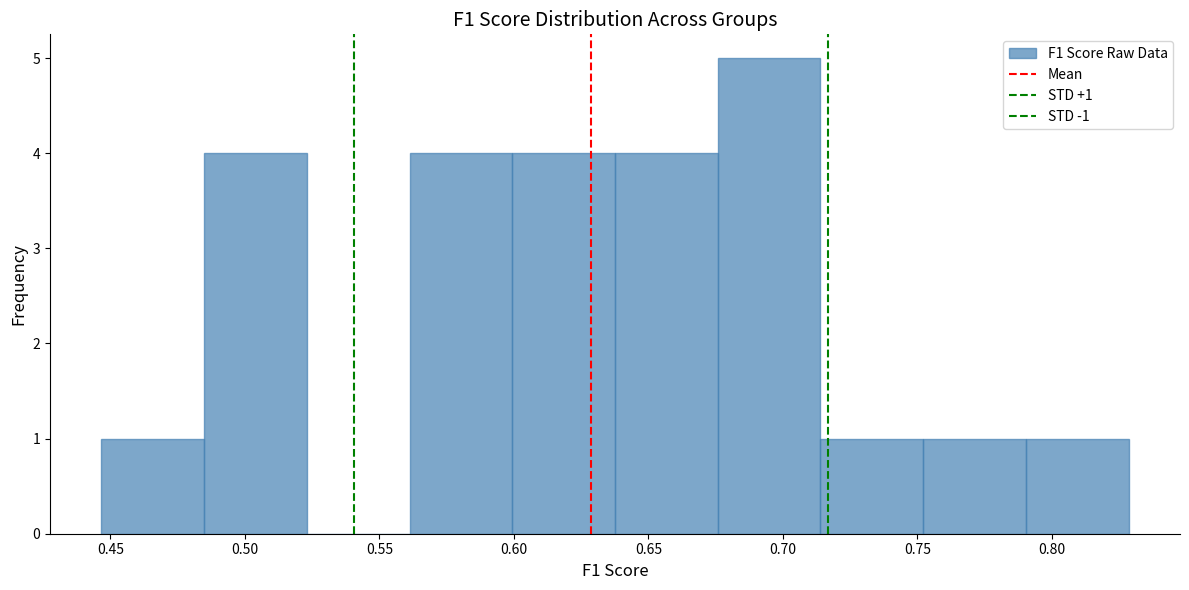

Which range on the x-axis has the tallest bar?

0.675 to 0.715